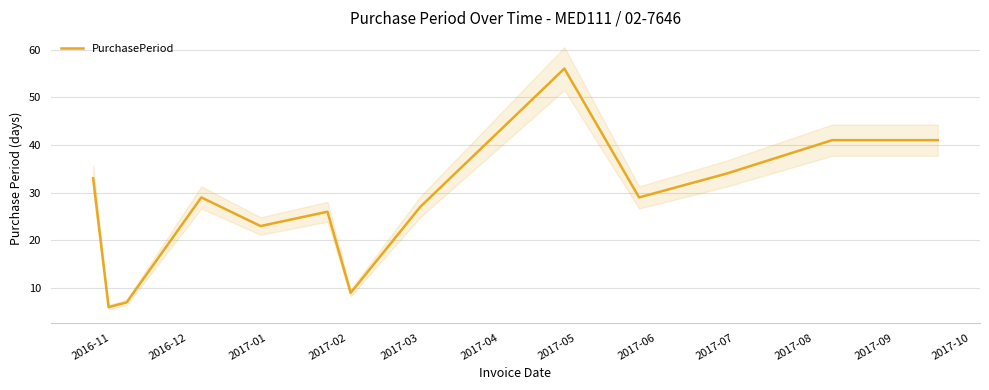

What is the highest value of the PurchasePeriod series?

56